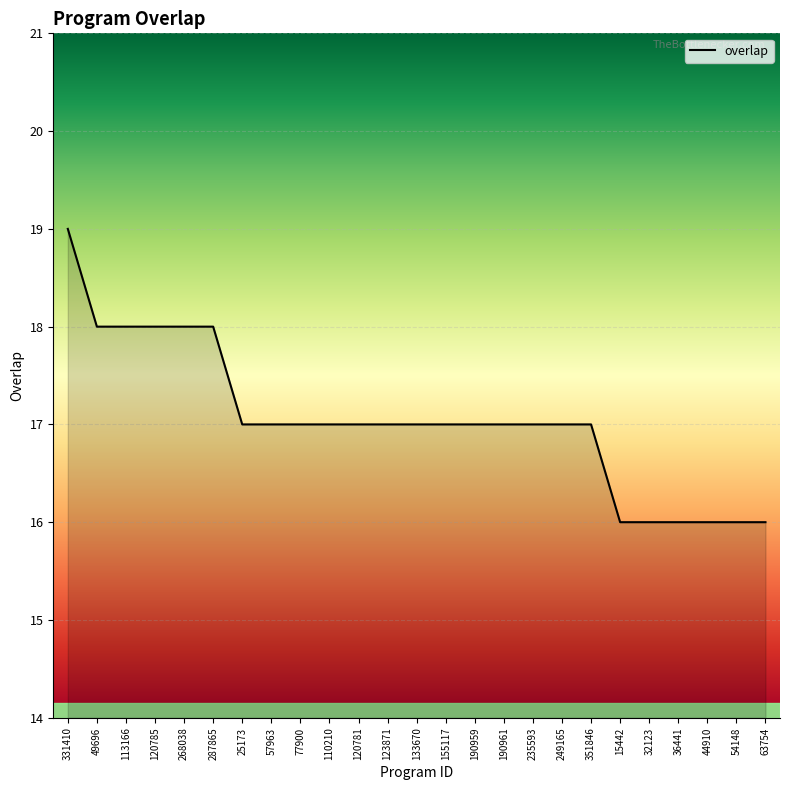

What is the difference between the maximum and minimum values?

3